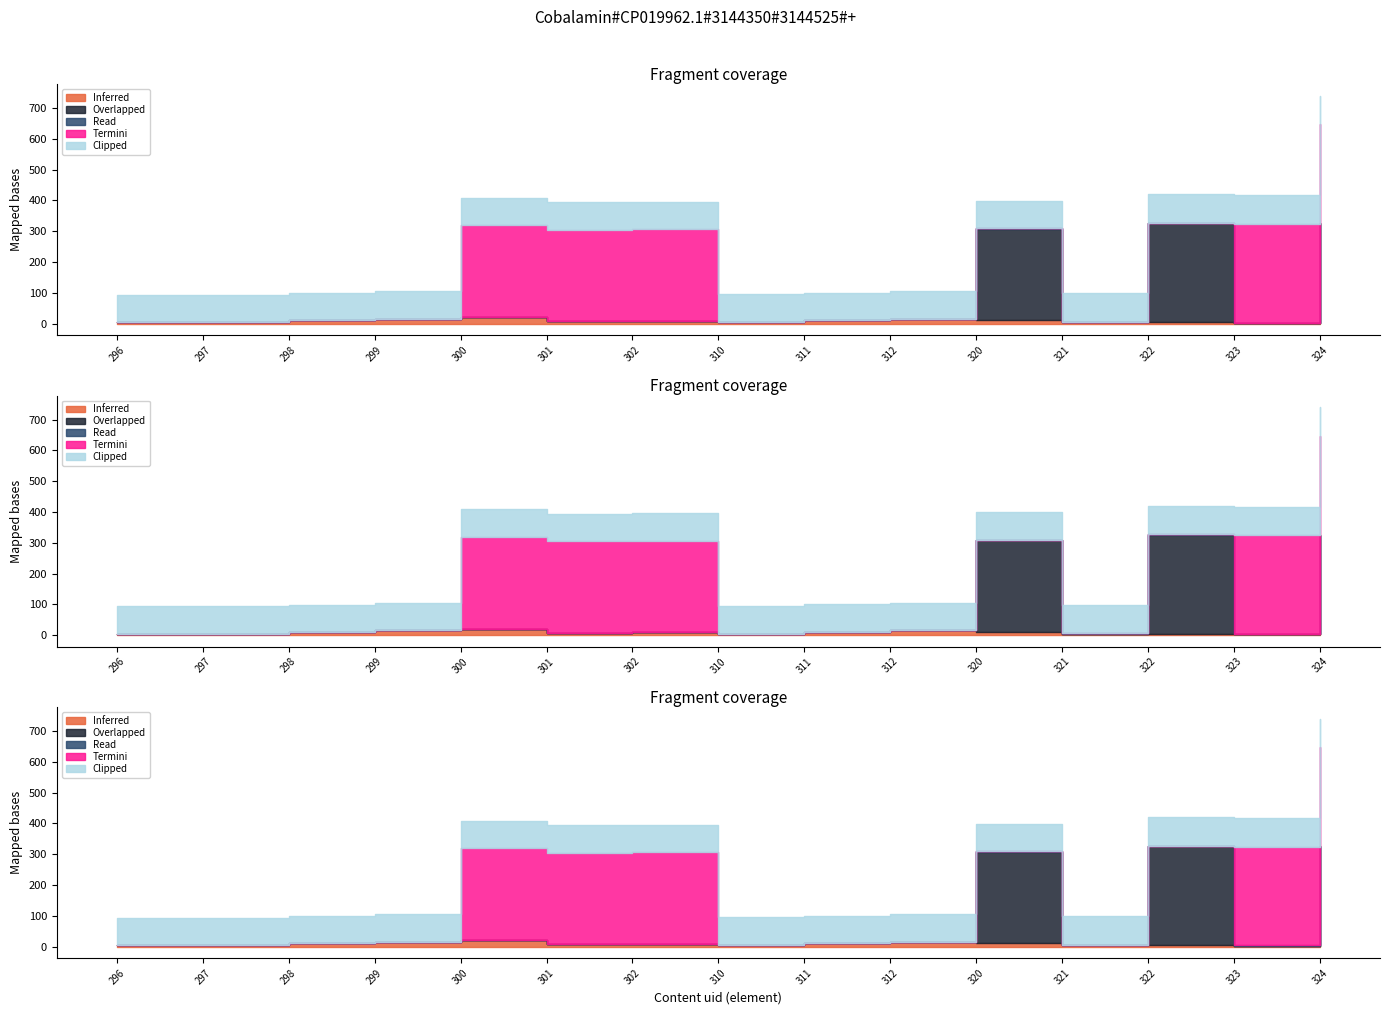

True or false: pid has a value of 55 at 296.

False